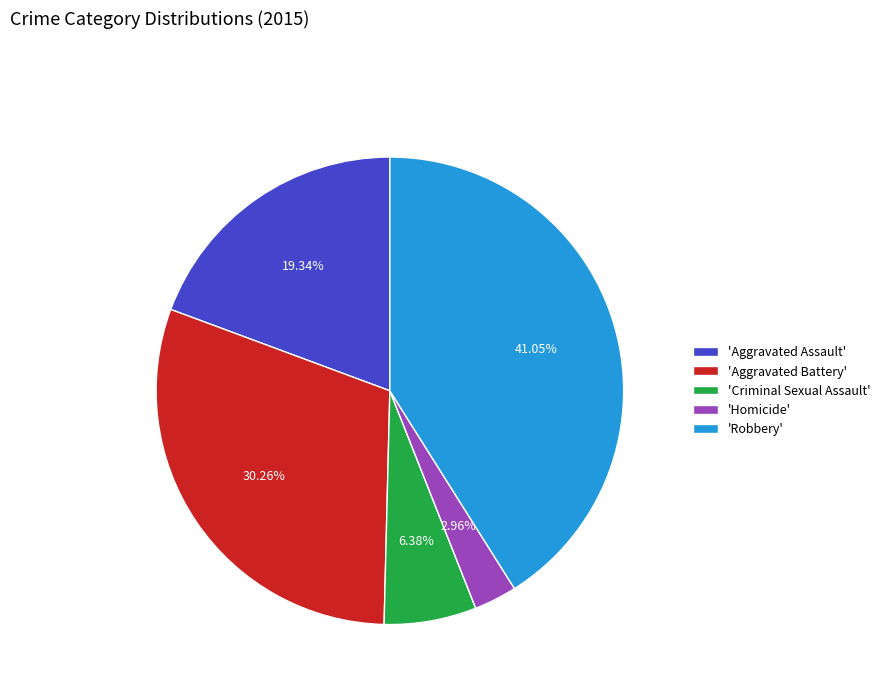

Rank the categories by value from highest to lowest.

'Robbery', 'Aggravated Battery', 'Aggravated Assault', 'Criminal Sexual Assault', 'Homicide'